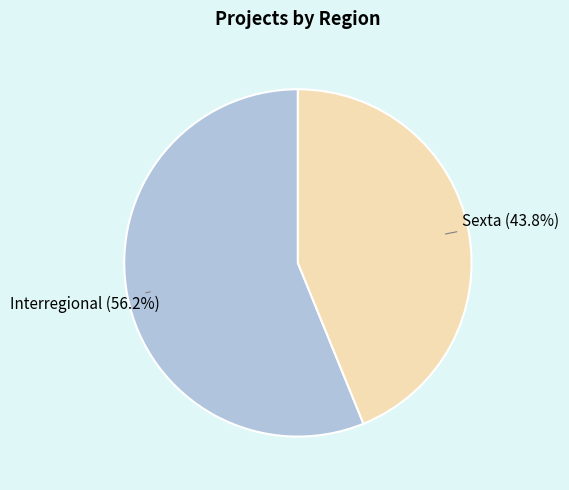

To the nearest percent, what is the difference between the largest and smallest slice percentages?

12%